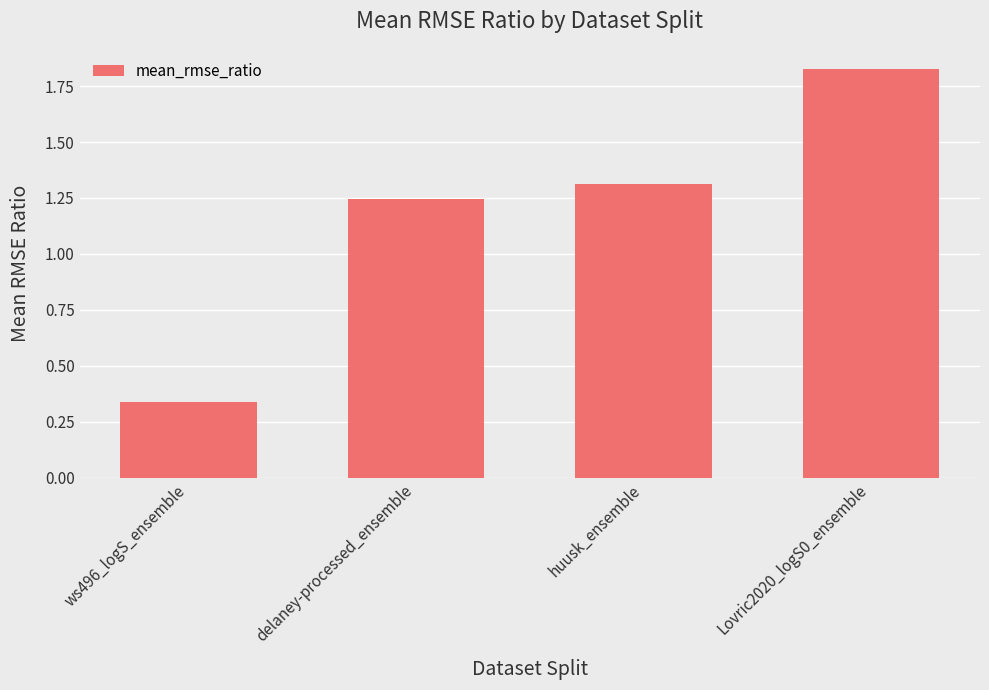

How many values are between 1 and 2?

3